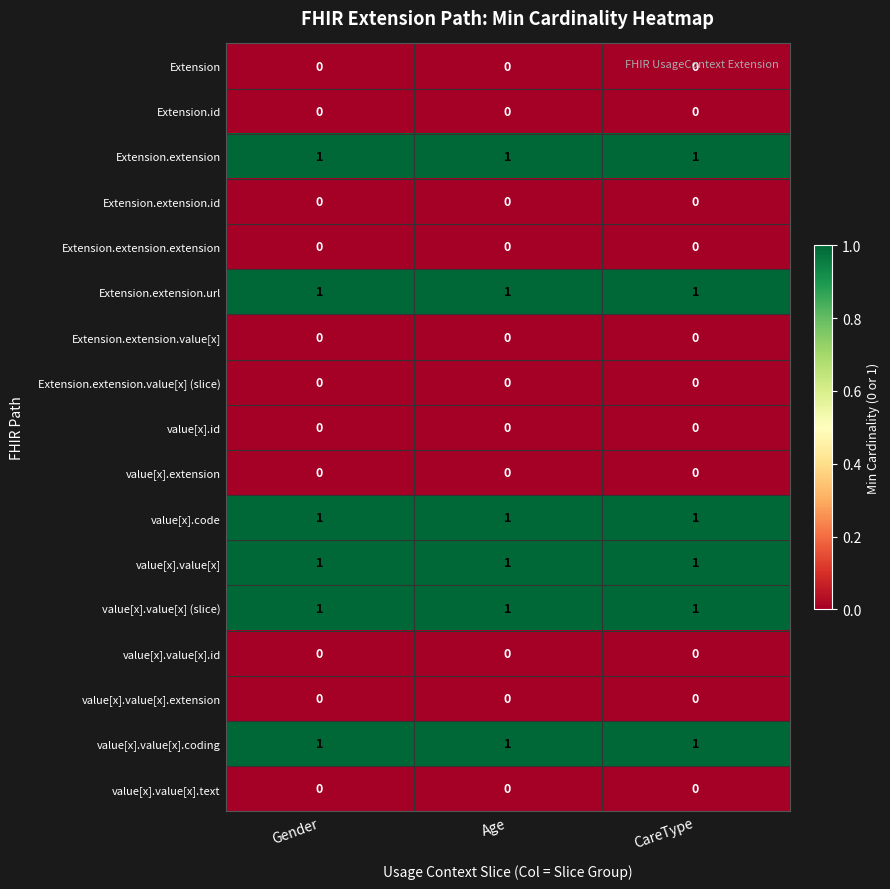

What is the total value across all series at Gender?

6